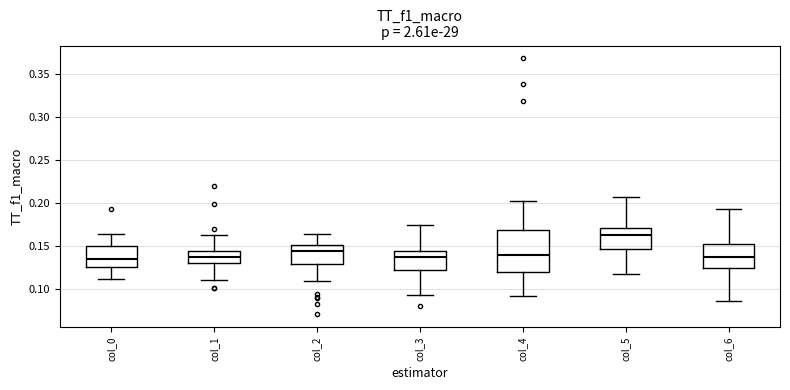

Reading left to right, transcribe this box plot: for each box, give where its median line is, the range the box spans, and where its two whiskers end, as read against the y-axis. The values are not printed on the chart, so give them approximately, as read against the axis.

col_0: median 0.135, box 0.125 to 0.150, whiskers 0.110 to 0.165
col_1: median 0.135, box 0.130 to 0.145, whiskers 0.110 to 0.165
col_2: median 0.145, box 0.130 to 0.150, whiskers 0.110 to 0.165
col_3: median 0.135, box 0.120 to 0.145, whiskers 0.095 to 0.175
col_4: median 0.140, box 0.120 to 0.170, whiskers 0.090 to 0.205
col_5: median 0.165, box 0.145 to 0.170, whiskers 0.115 to 0.205
col_6: median 0.135, box 0.125 to 0.150, whiskers 0.085 to 0.195